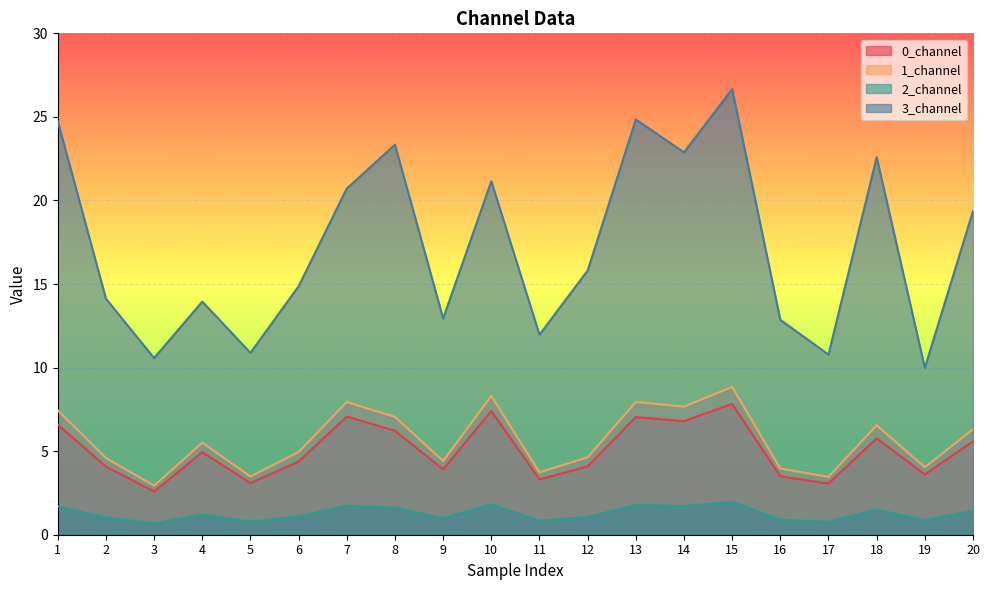

At which category does 1_channel reach its first local valley?

3